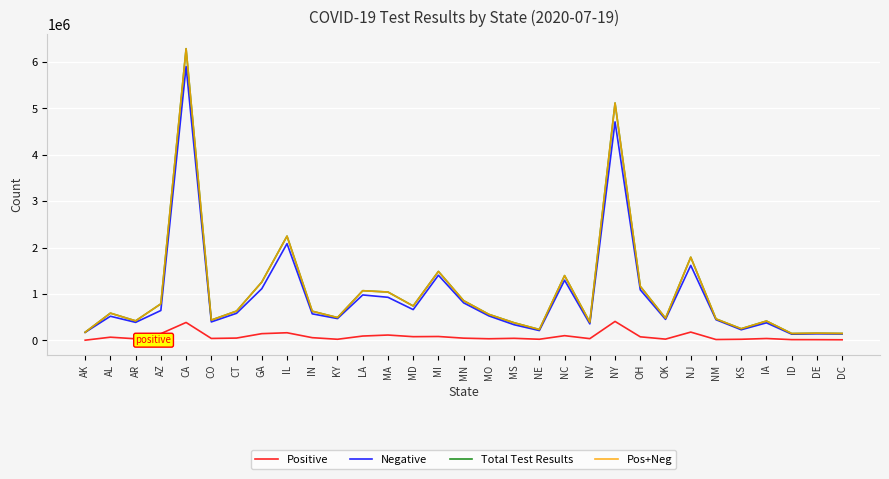

Is this an area chart (filled region under the line)?

No